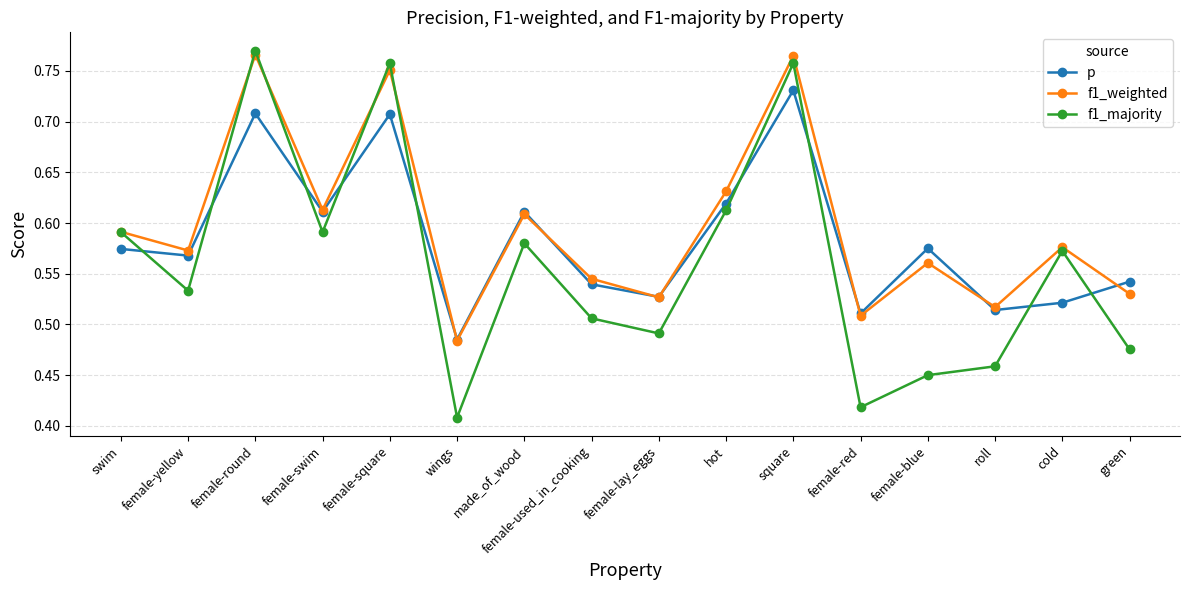

Rank the series by their average value, from highest to lowest.

f1_weighted, p, f1_majority